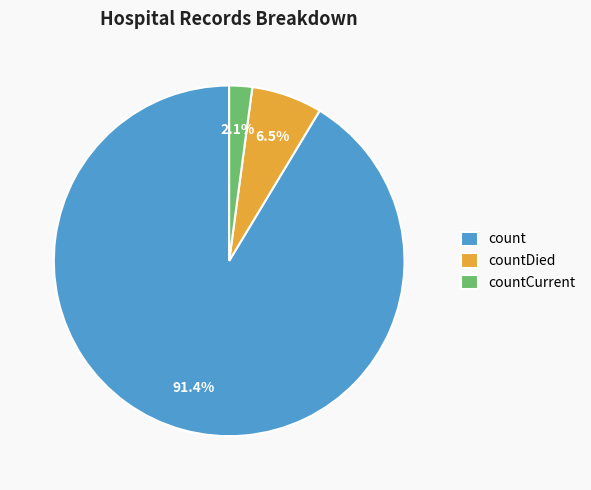

How many slices are in this pie chart?

3